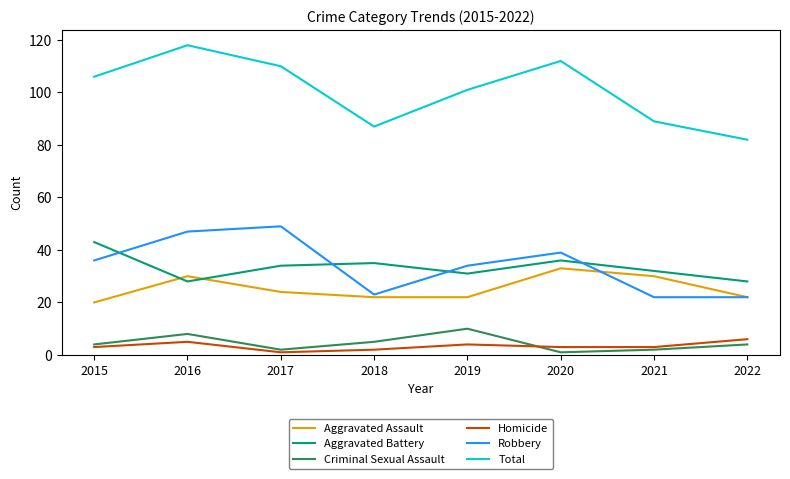

What is the sum of the Criminal Sexual Assault values at 2020 and 2015?

5